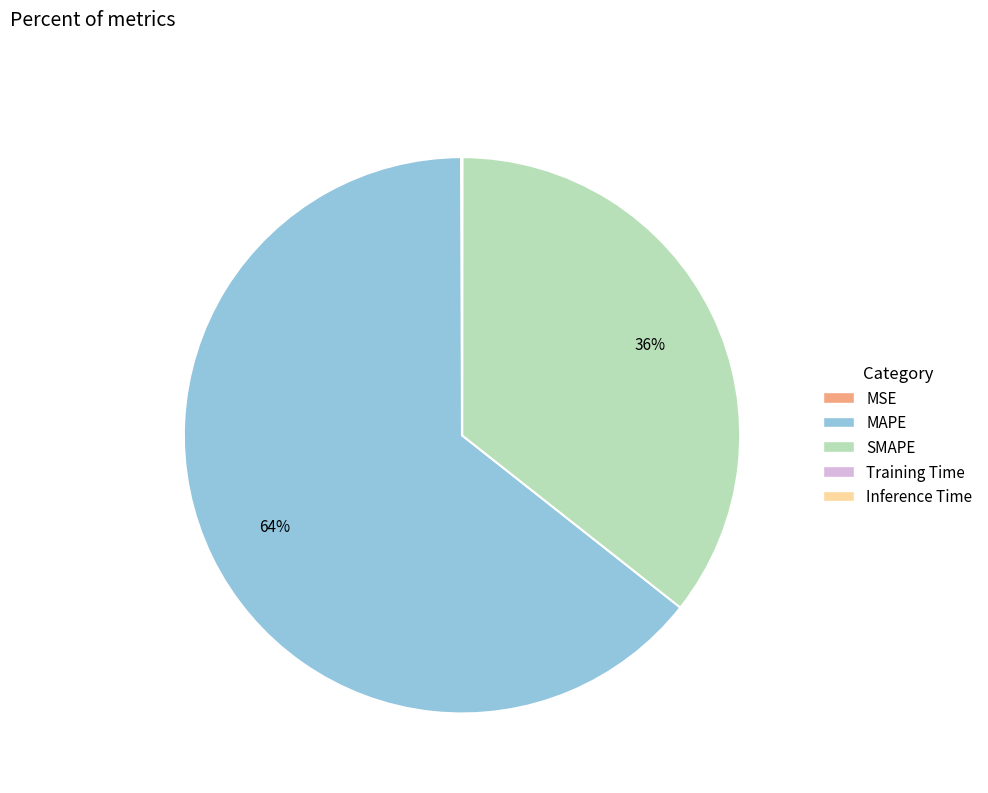

True or false: SMAPE accounts for 36% of the total.

True